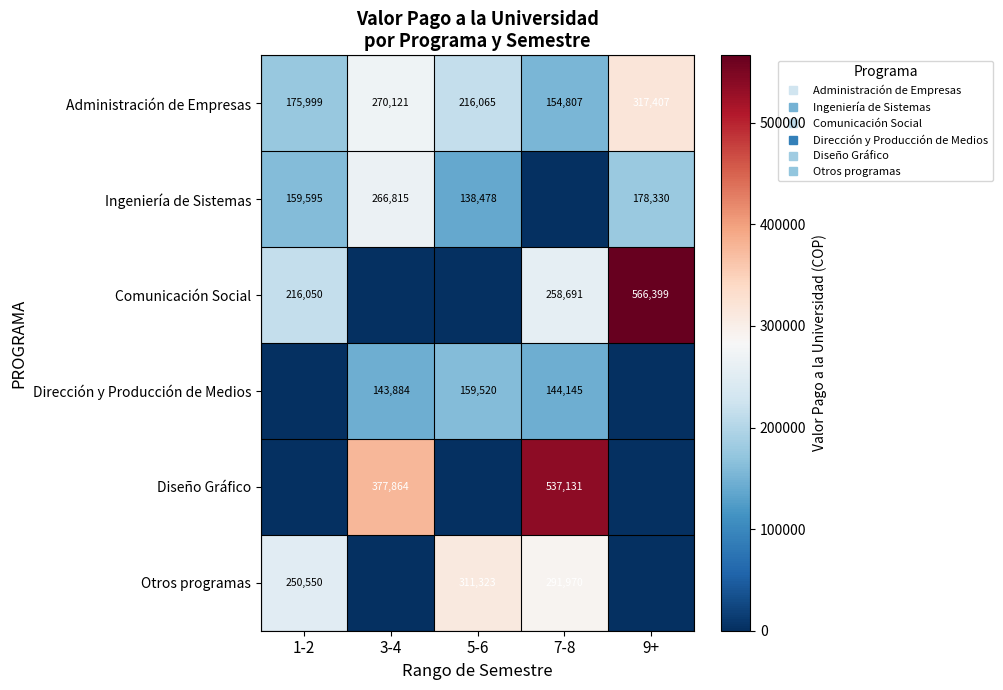

Between 1-2 and 5-6, which series saw the biggest shift?

Comunicación Social